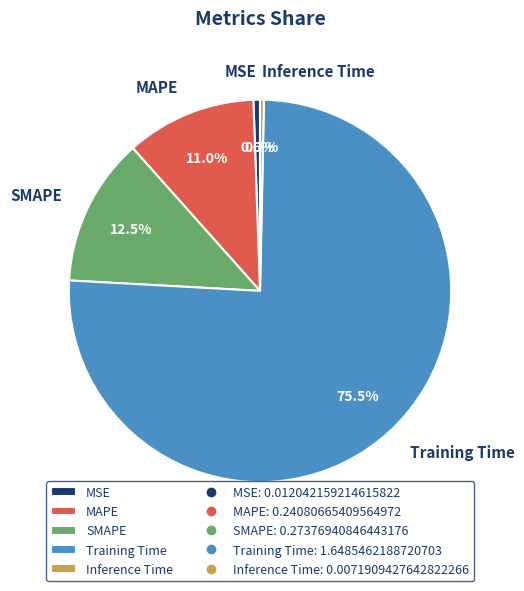

To the nearest percent, what is the average slice percentage?

20%